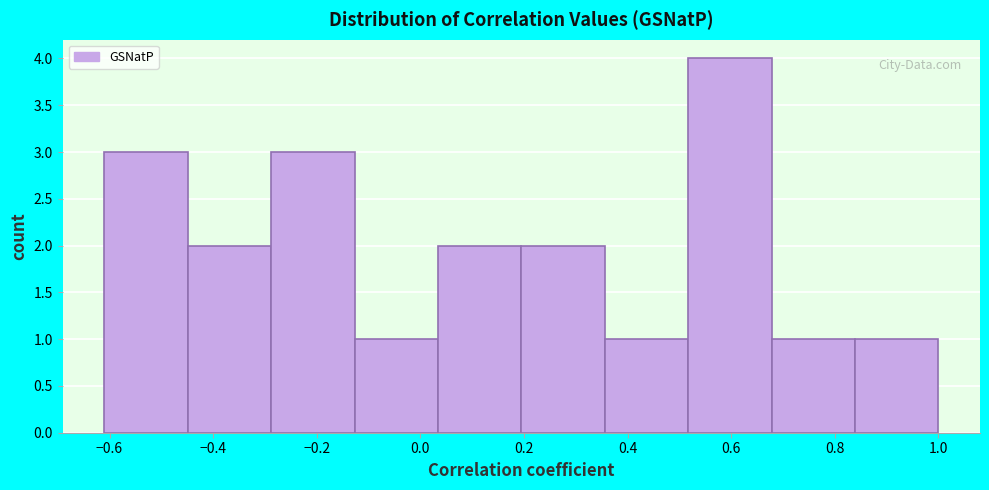

Reading left to right, list every bar in this chart as the range it spans on the x-axis followed by its height. Neither the bar edges nor the heights are printed on the chart, so give them approximately, as read against the axes.

-0.60 to -0.44: 3
-0.44 to -0.28: 2
-0.28 to -0.12: 3
-0.12 to 0.04: 1
0.04 to 0.20: 2
0.20 to 0.36: 2
0.36 to 0.52: 1
0.52 to 0.68: 4
0.68 to 0.84: 1
0.84 to 1.00: 1